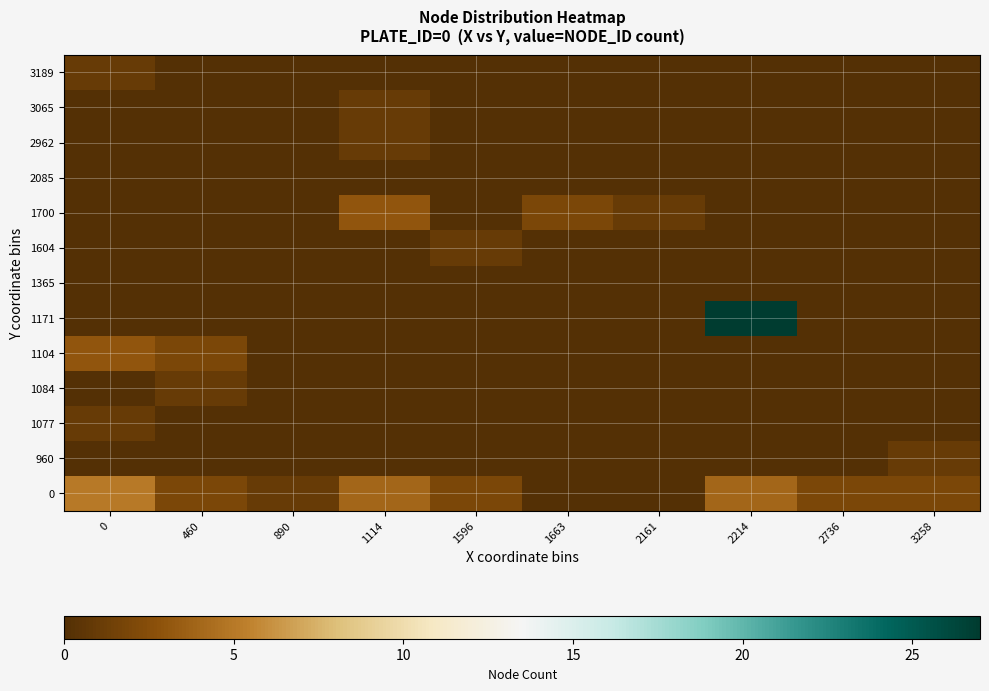

Reading right to left, transcribe all the data shown in this chart.

0: 3258=2	2736=2	2214=4	2161=0	1663=0	1596=2	1114=4	890=1	460=2	0=5
960: 3258=1	2736=0	2214=0	2161=0	1663=0	1596=0	1114=0	890=0	460=0	0=0
1077: 3258=0	2736=0	2214=0	2161=0	1663=0	1596=0	1114=0	890=0	460=0	0=1
1084: 3258=0	2736=0	2214=0	2161=0	1663=0	1596=0	1114=0	890=0	460=1	0=0
1104: 3258=0	2736=0	2214=0	2161=0	1663=0	1596=0	1114=0	890=0	460=2	0=3
1171: 3258=0	2736=0	2214=27	2161=0	1663=0	1596=0	1114=0	890=0	460=0	0=0
1365: 3258=0	2736=0	2214=0	2161=0	1663=0	1596=0	1114=0	890=0	460=0	0=0
1604: 3258=0	2736=0	2214=0	2161=0	1663=0	1596=1	1114=0	890=0	460=0	0=0
1700: 3258=0	2736=0	2214=0	2161=1	1663=2	1596=0	1114=3	890=0	460=0	0=0
2085: 3258=0	2736=0	2214=0	2161=0	1663=0	1596=0	1114=0	890=0	460=0	0=0
2962: 3258=0	2736=0	2214=0	2161=0	1663=0	1596=0	1114=1	890=0	460=0	0=0
3065: 3258=0	2736=0	2214=0	2161=0	1663=0	1596=0	1114=1	890=0	460=0	0=0
3189: 3258=0	2736=0	2214=0	2161=0	1663=0	1596=0	1114=0	890=0	460=0	0=1